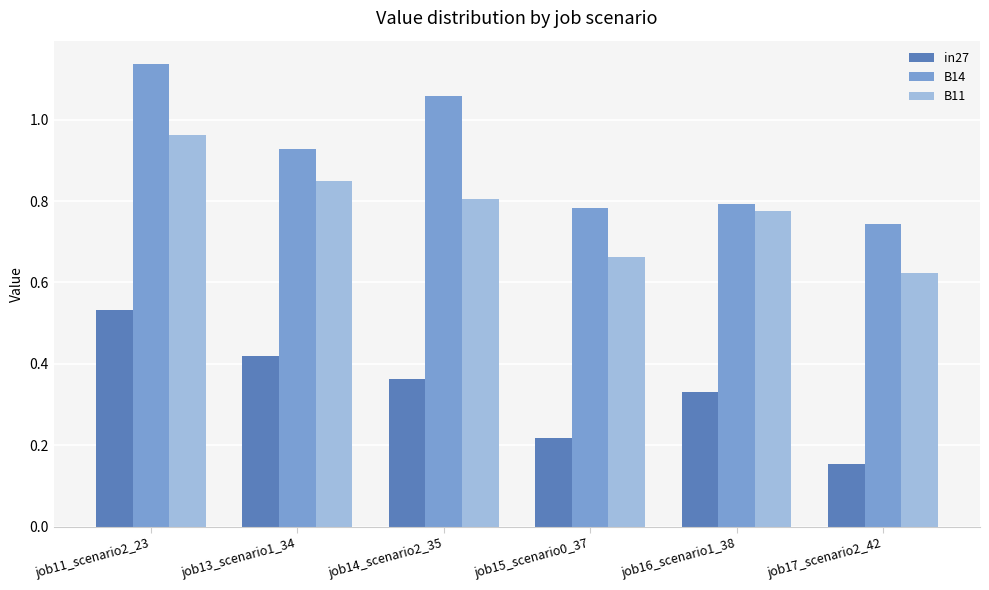

Which series has the largest range (max minus min)?

B14